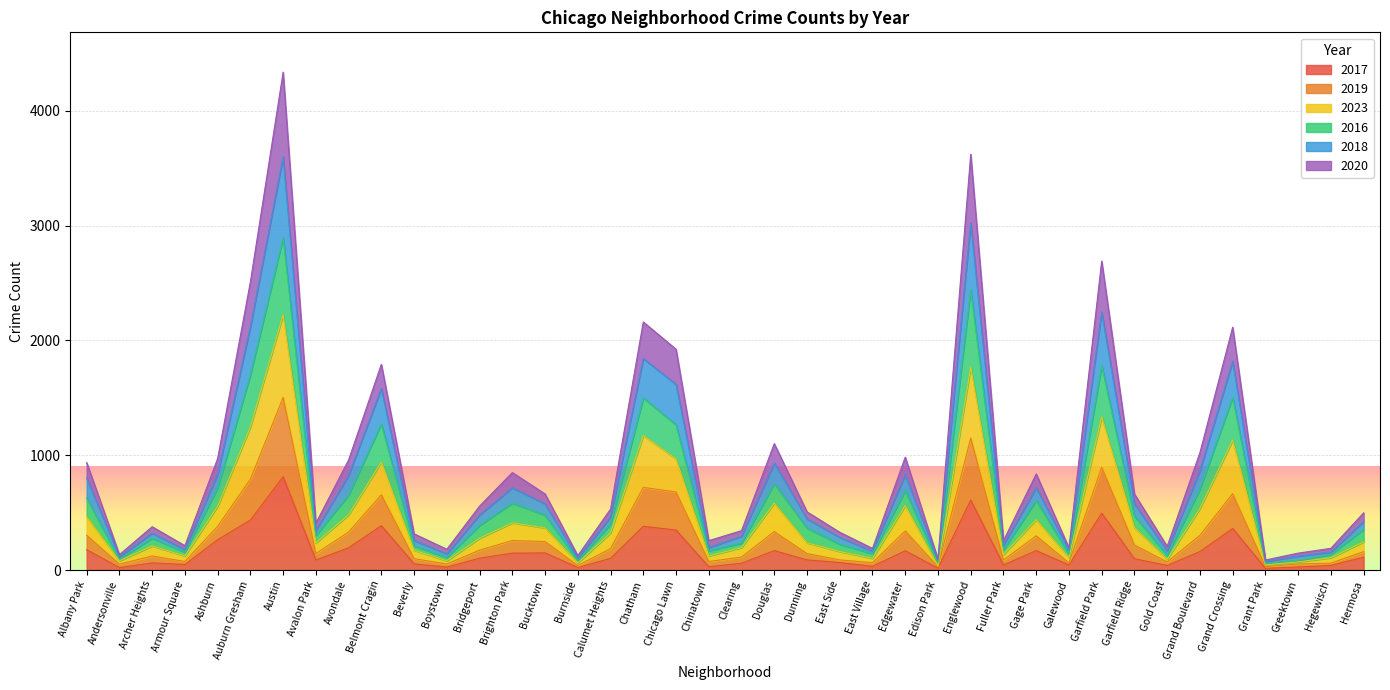

What is the minimum value shown in the chart?

15